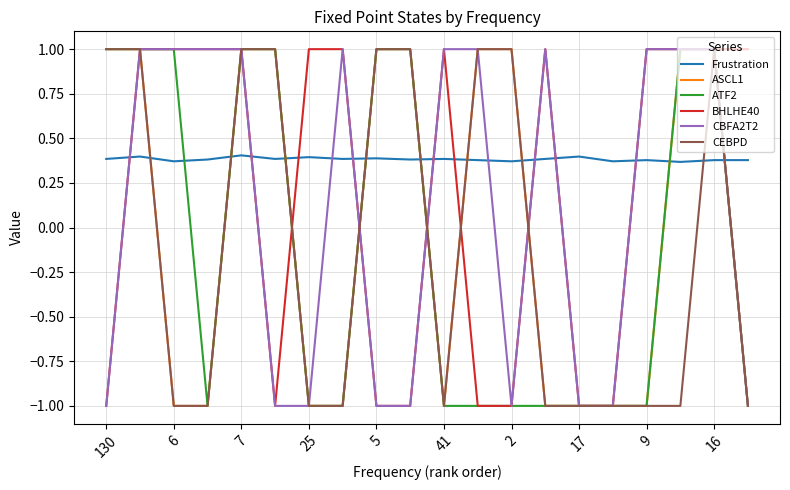

How many times do Frustration and CEBPD cross each other?

9